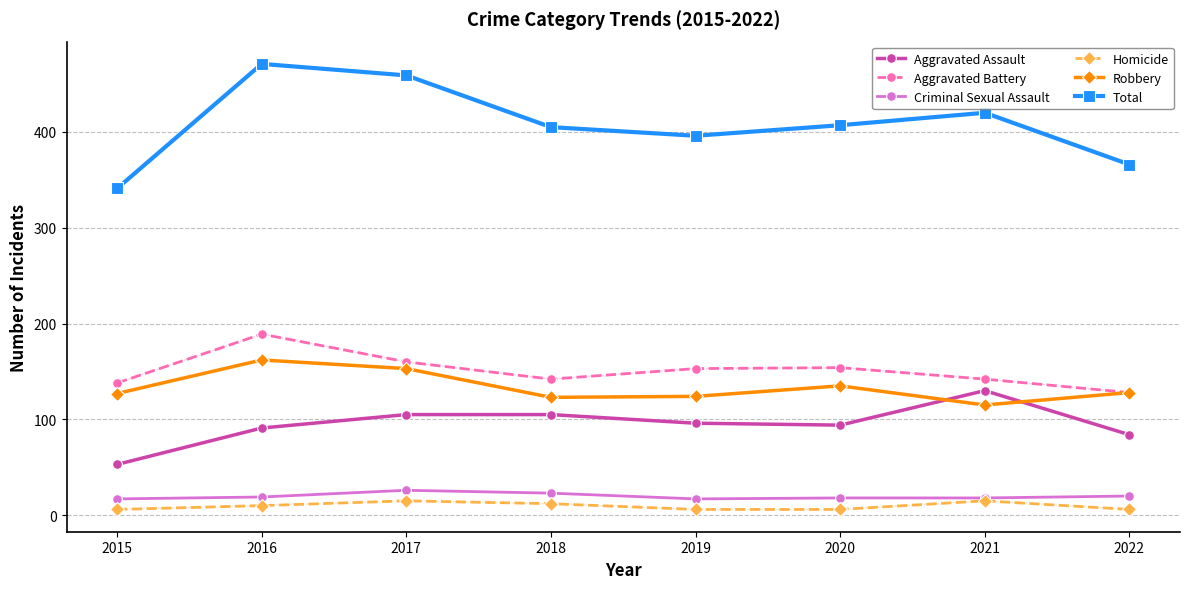

True or false: Robbery and Homicide cross at least once.

False